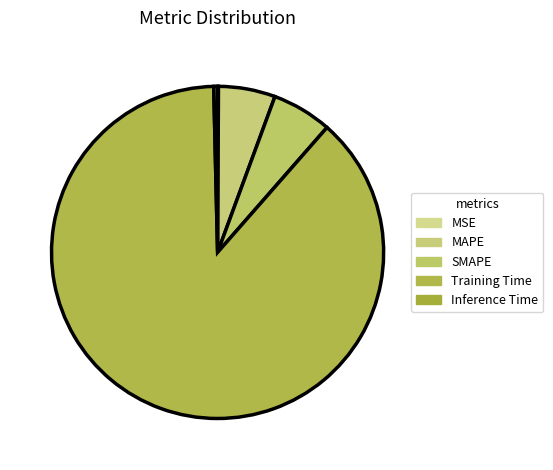

Does any single category account for the majority?

Yes